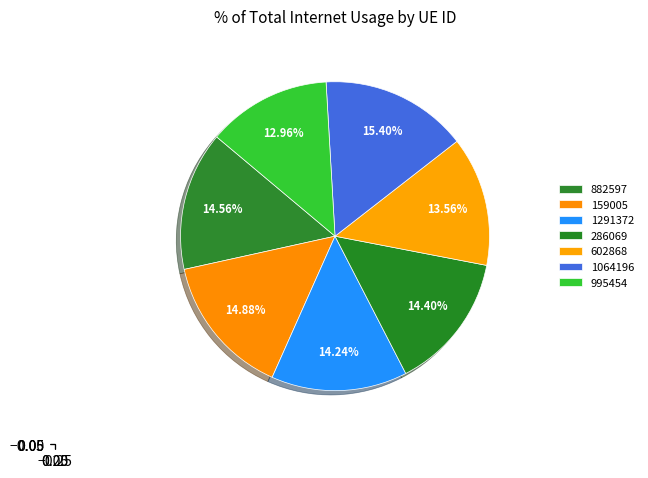

Combined, do 602868 and 1291372 account for over 50%?

No